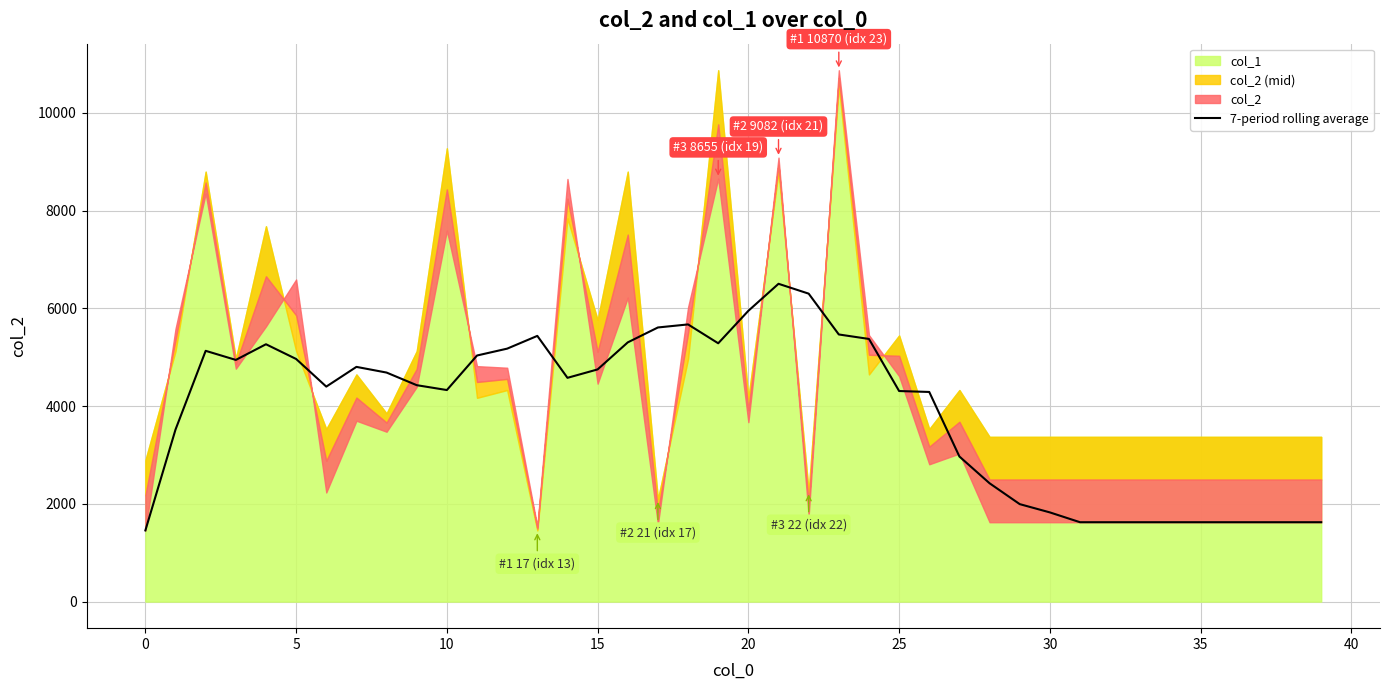

What is the lowest value of the 7-period rolling average series?

1456.0